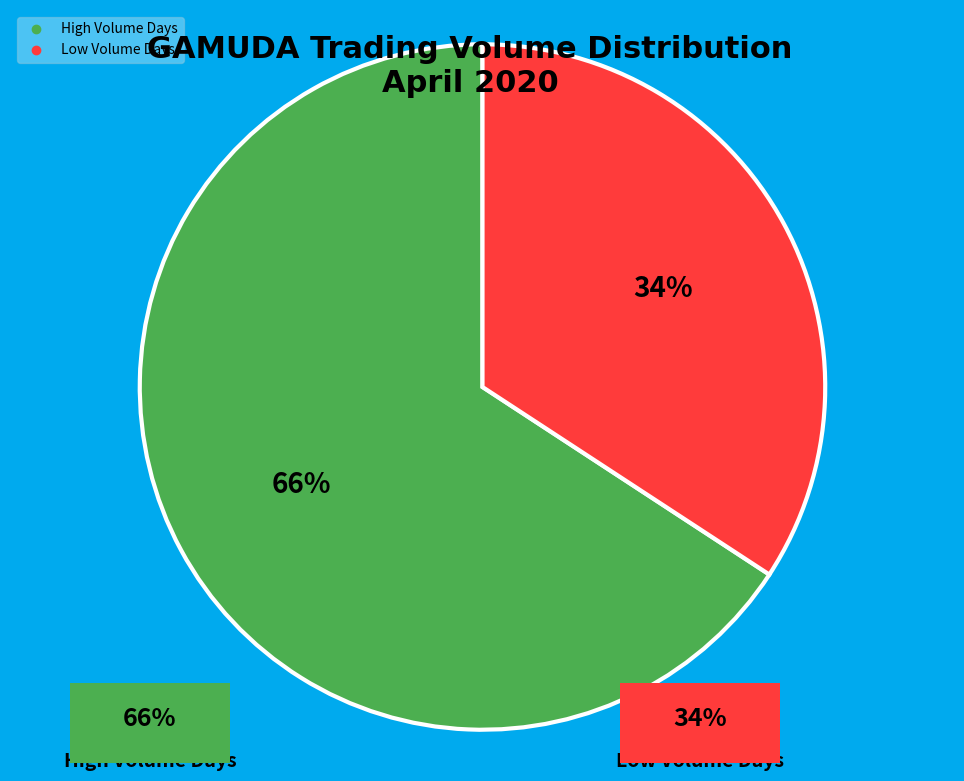

To the nearest percent, what is the difference between the largest and smallest slice percentages?

32%